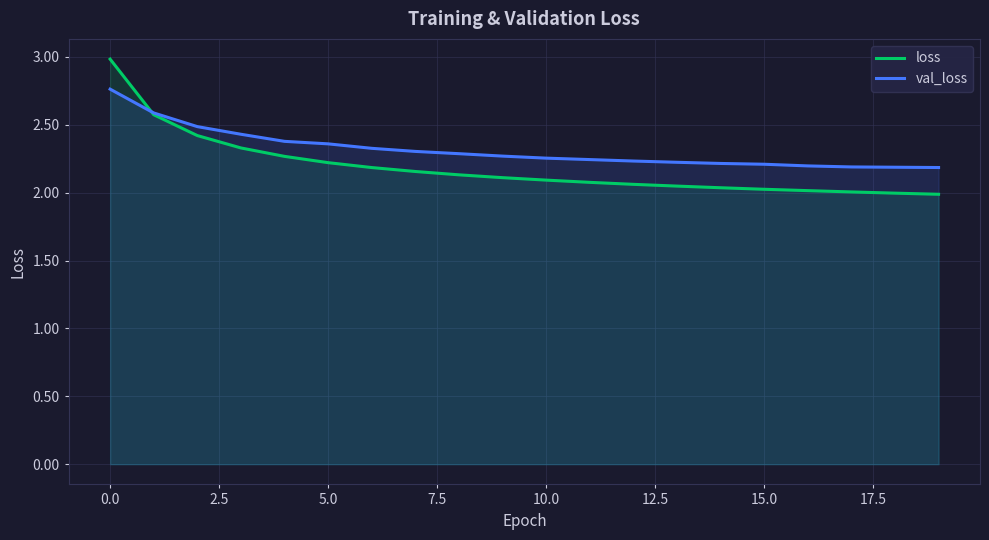

Which category has the highest value across all series?

0.0